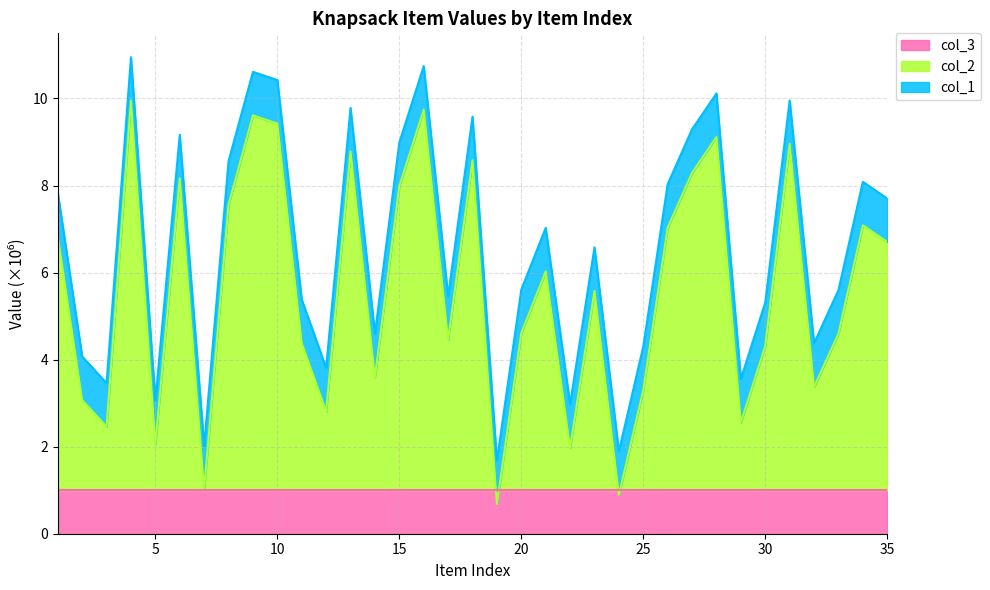

What is the value of the col_1 point at the 29th from the left?

3.6